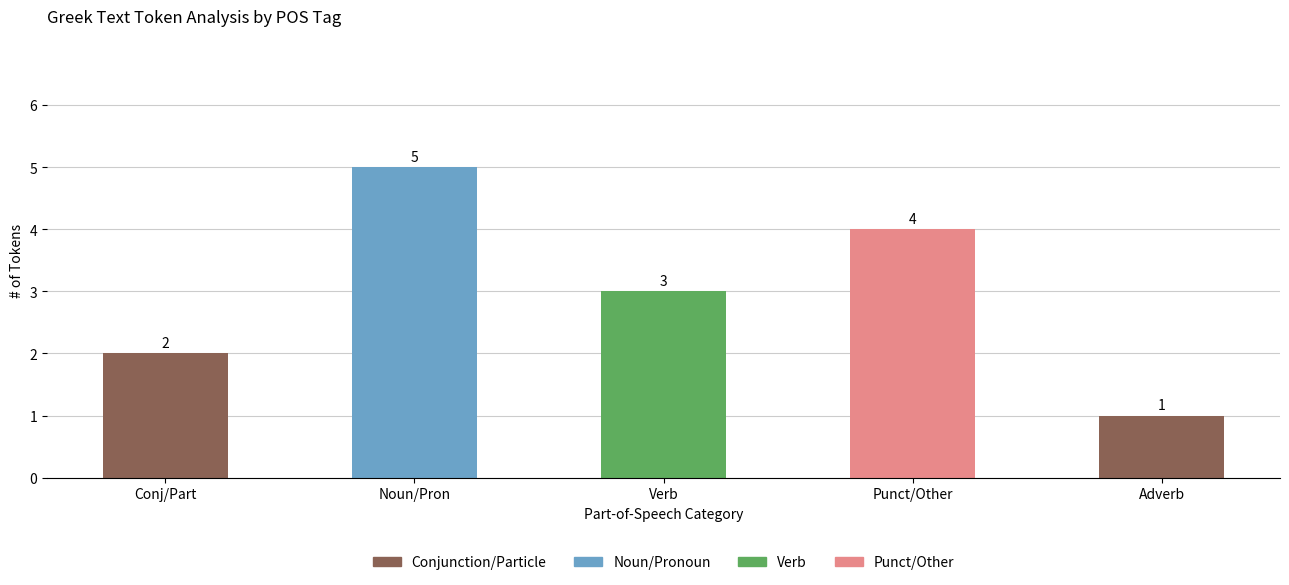

What is the sum of all Conjunction/Particle values?

3